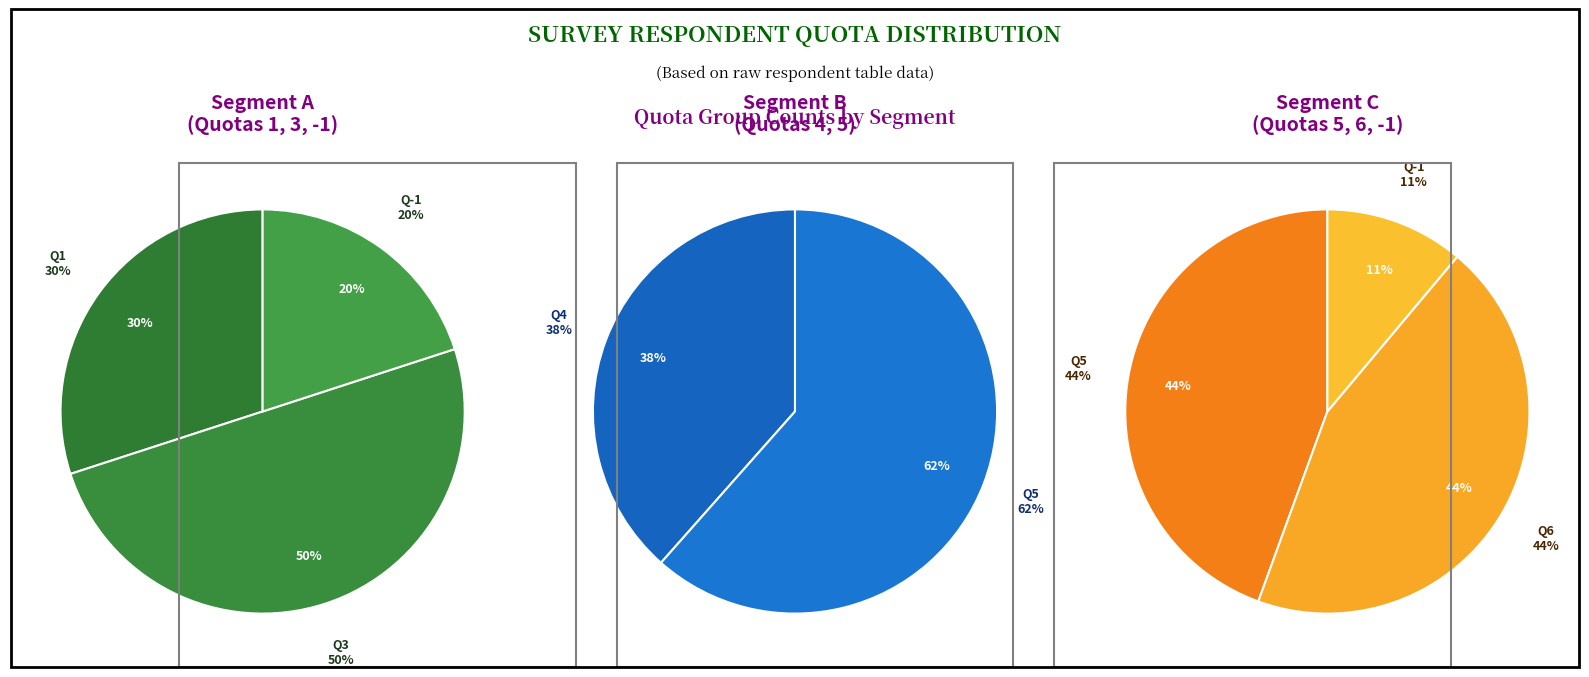

Combined, do 4 and -1 account for over 50%?

No